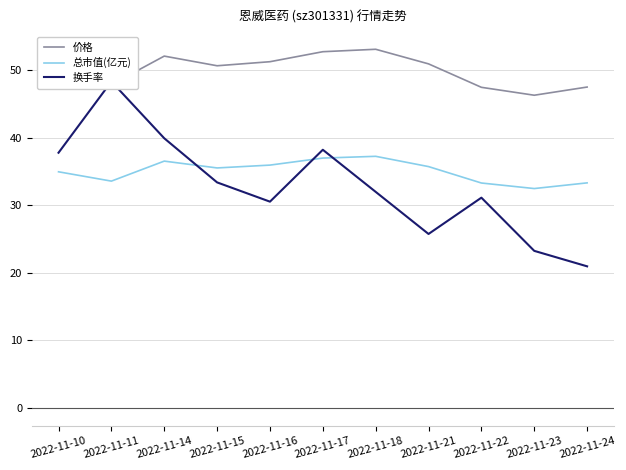

How many data points in 换手率 are less than 31?

4